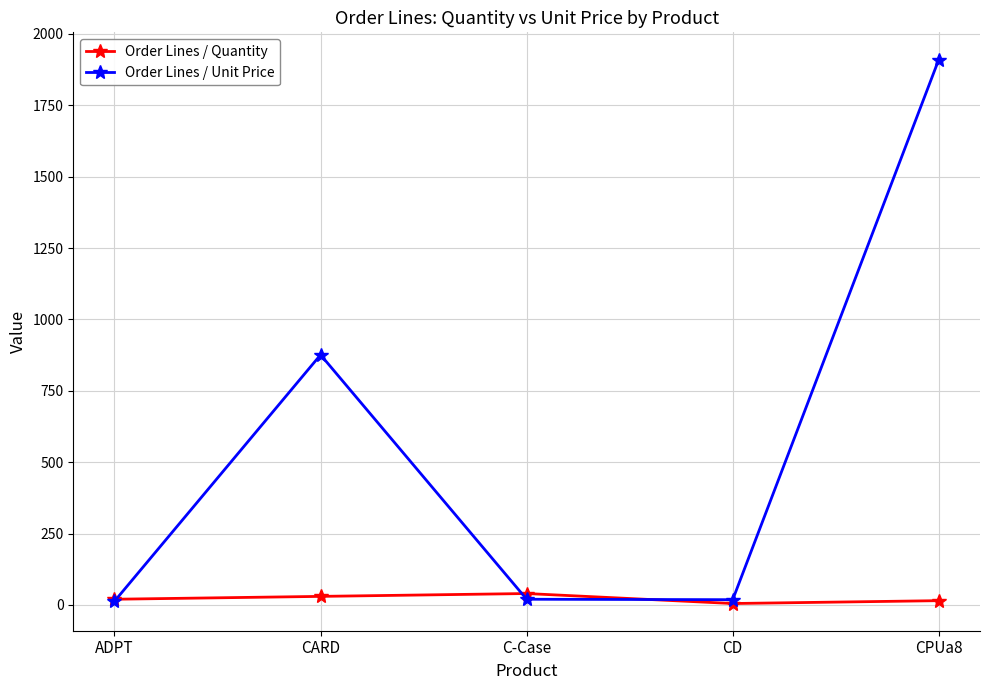

What is the difference between the maximum and minimum values in the Order Lines / Quantity series?

35.0